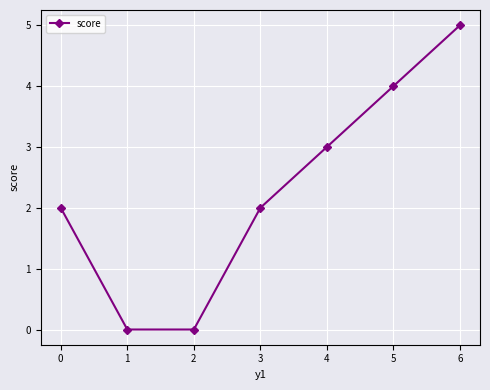

Approximately how many times larger is the value at 6 compared to 3?

2.5